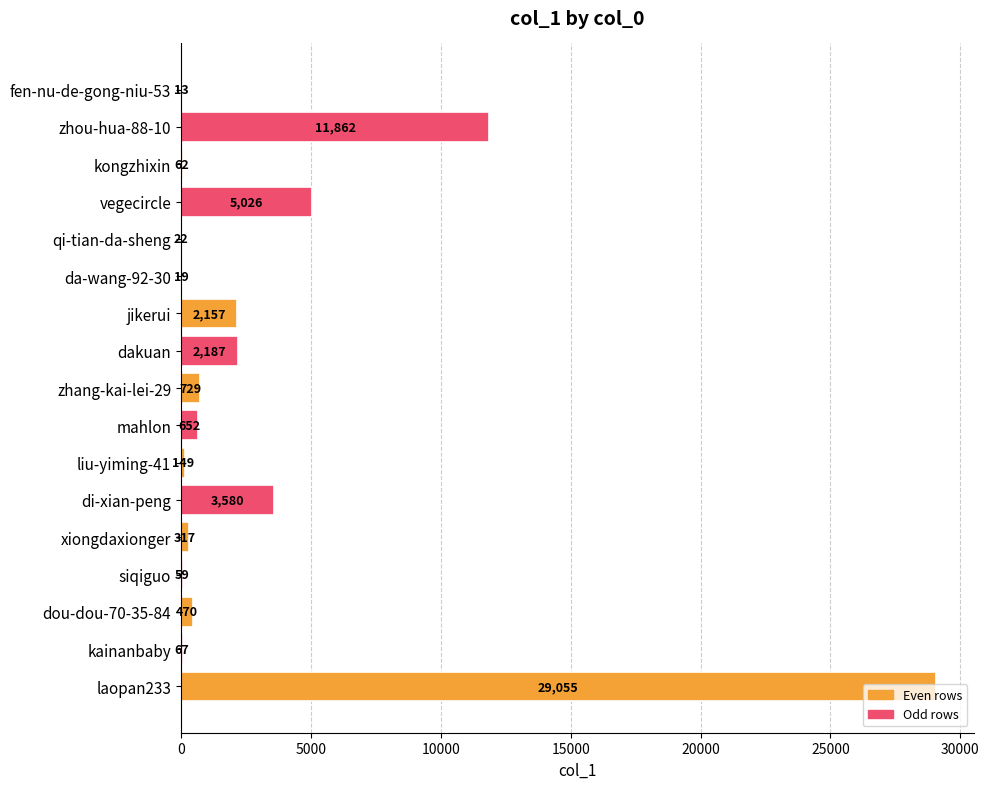

Are the bars horizontal?

Yes